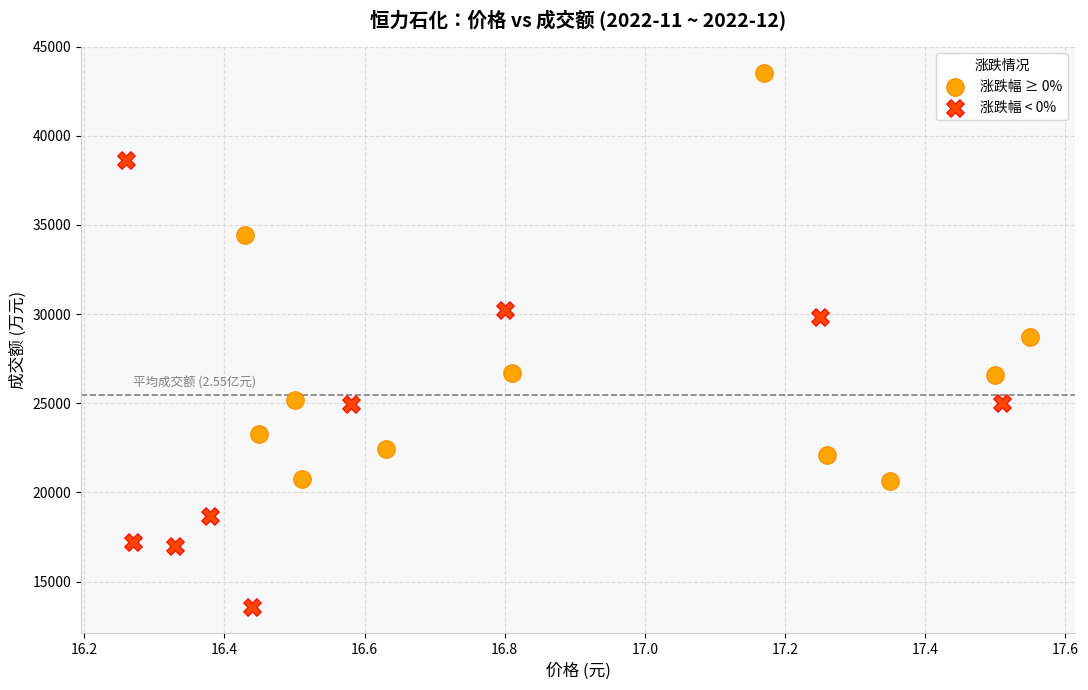

Which series reaches the minimum Y coordinate?

涨跌幅 < 0%